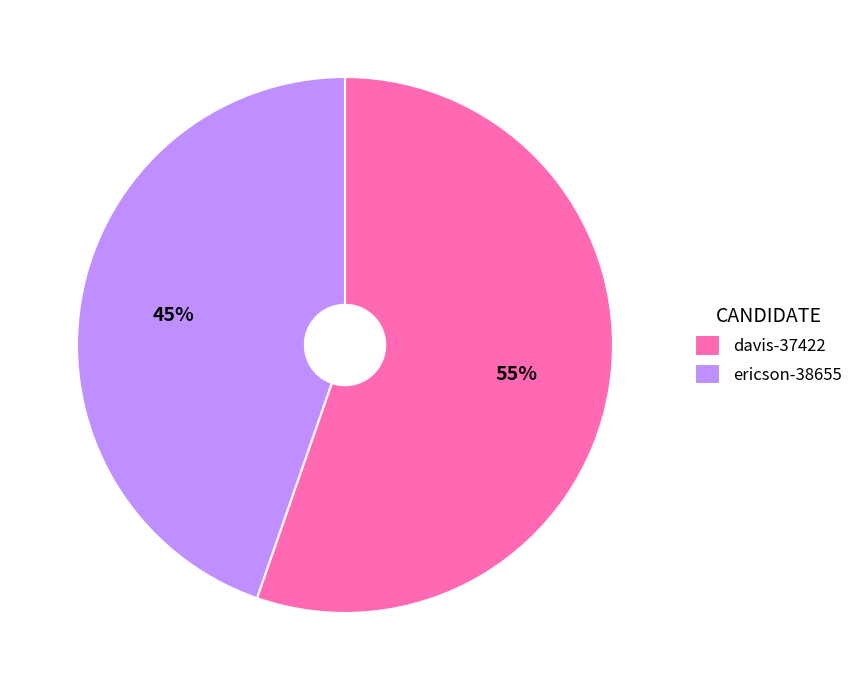

Is the sum of ericson-38655 and davis-37422 greater than half?

Yes